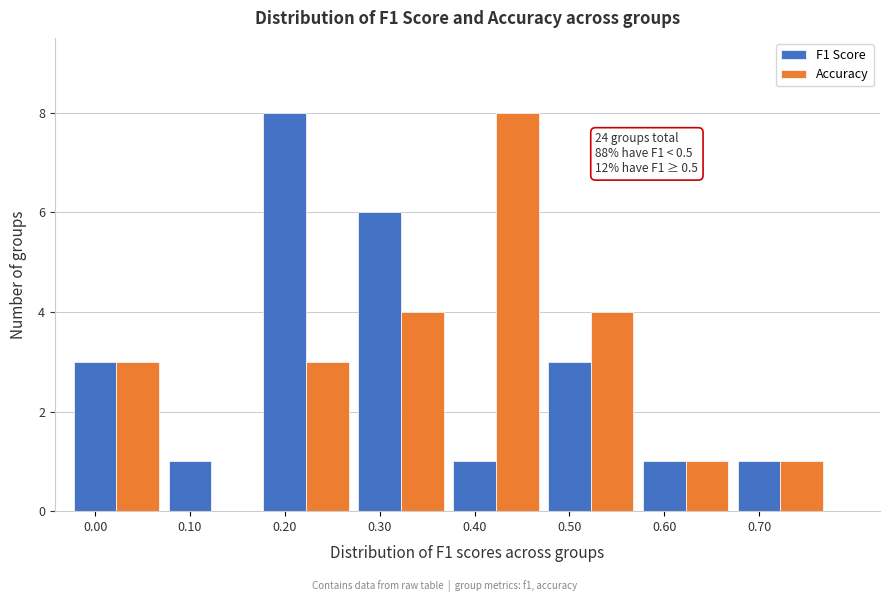

What is the total value across all series at 0.30?

10